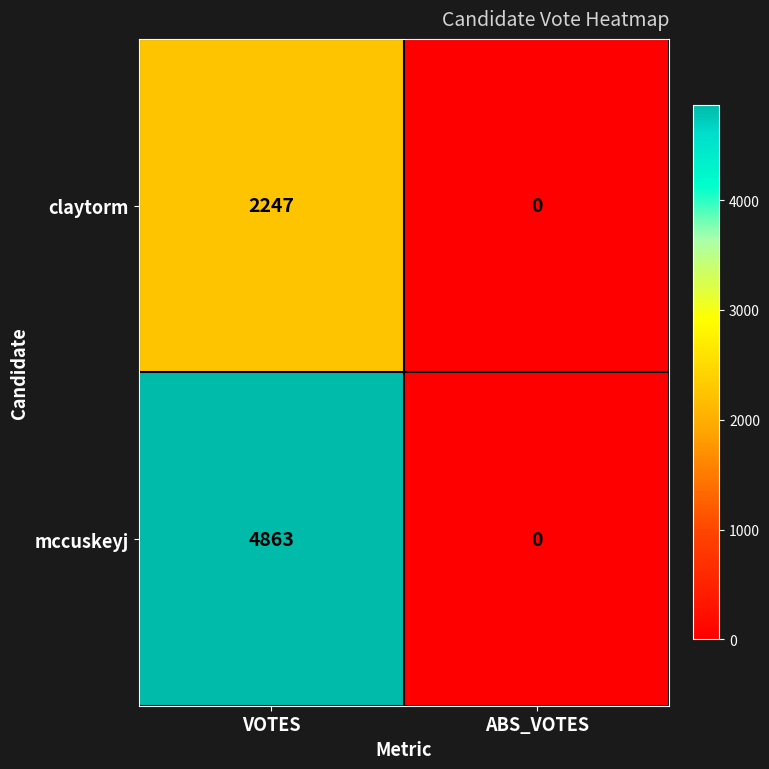

Which label corresponds to the largest value in the chart?

VOTES